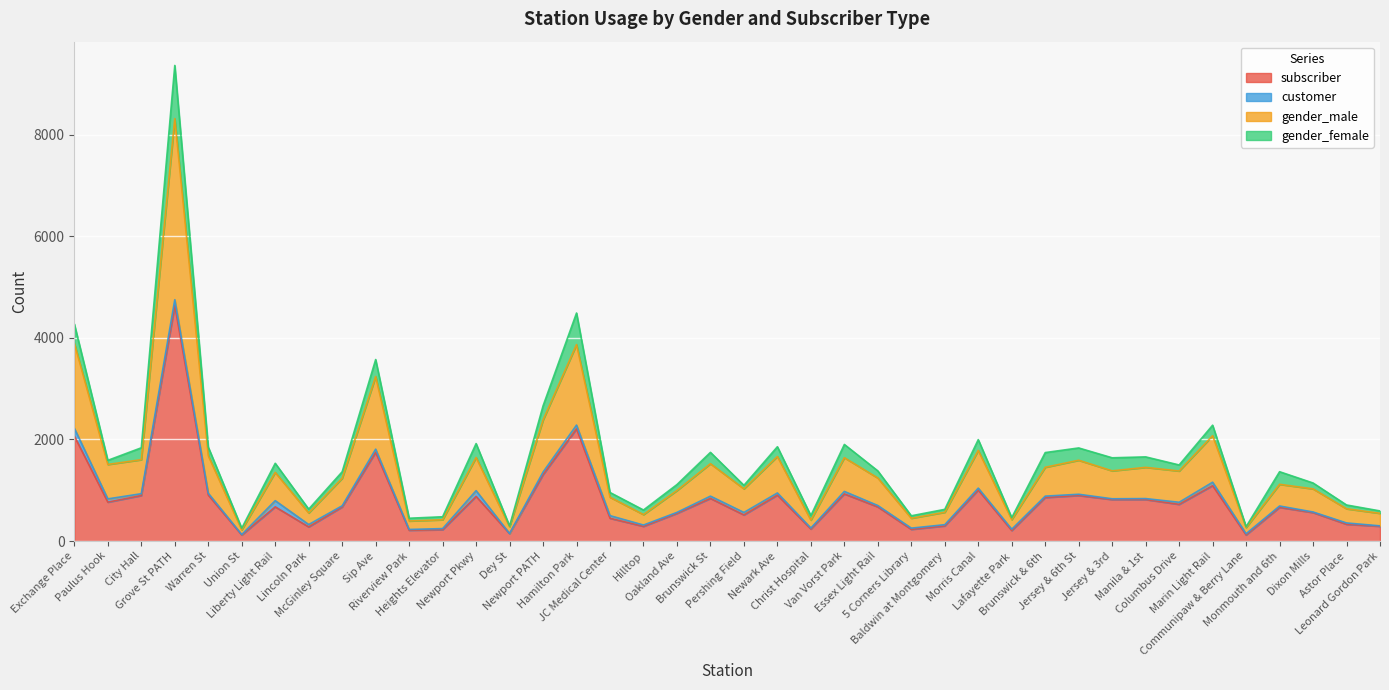

At which label is gender_male closest to 4268?

Exchange Place